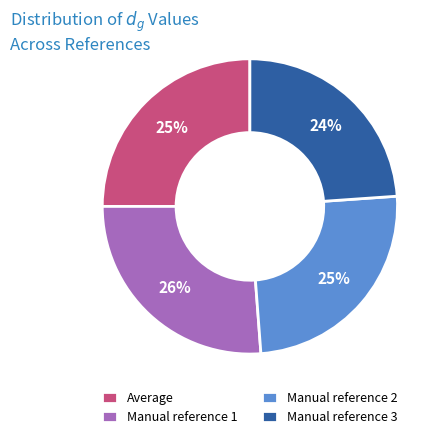

To the nearest percent, what is the difference between the Manual reference 3 and Manual reference 1 slice percentages?

2%